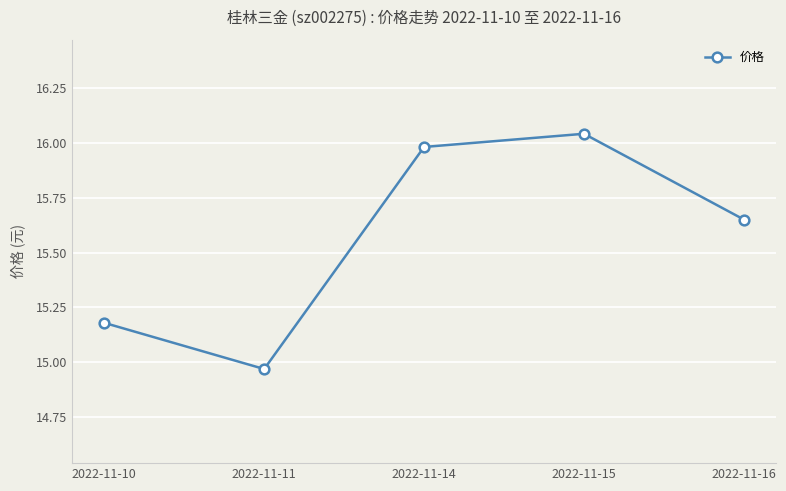

True or false: there are more than 2 points higher than both neighbors.

False